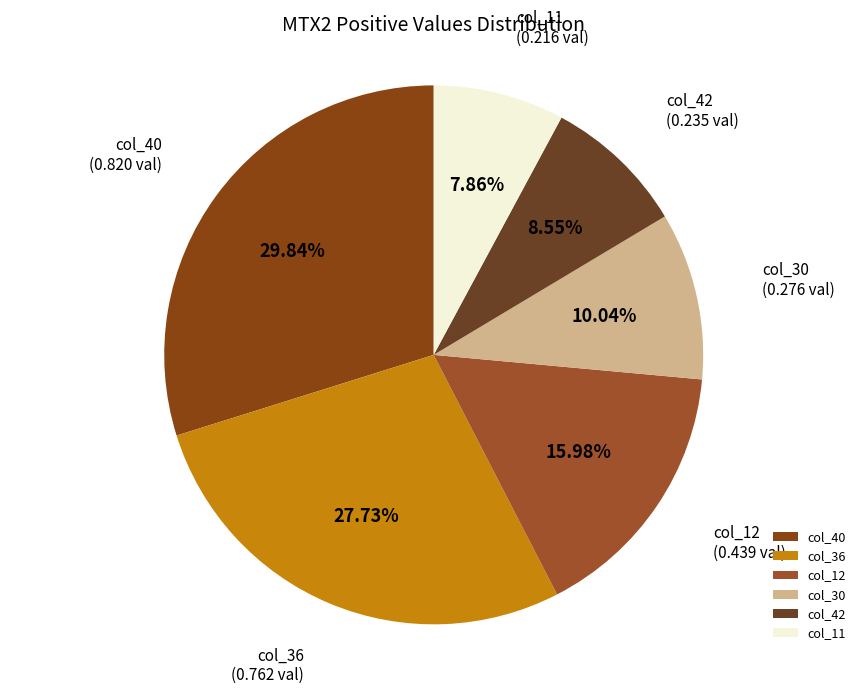

Which slice is the smallest?

col_11